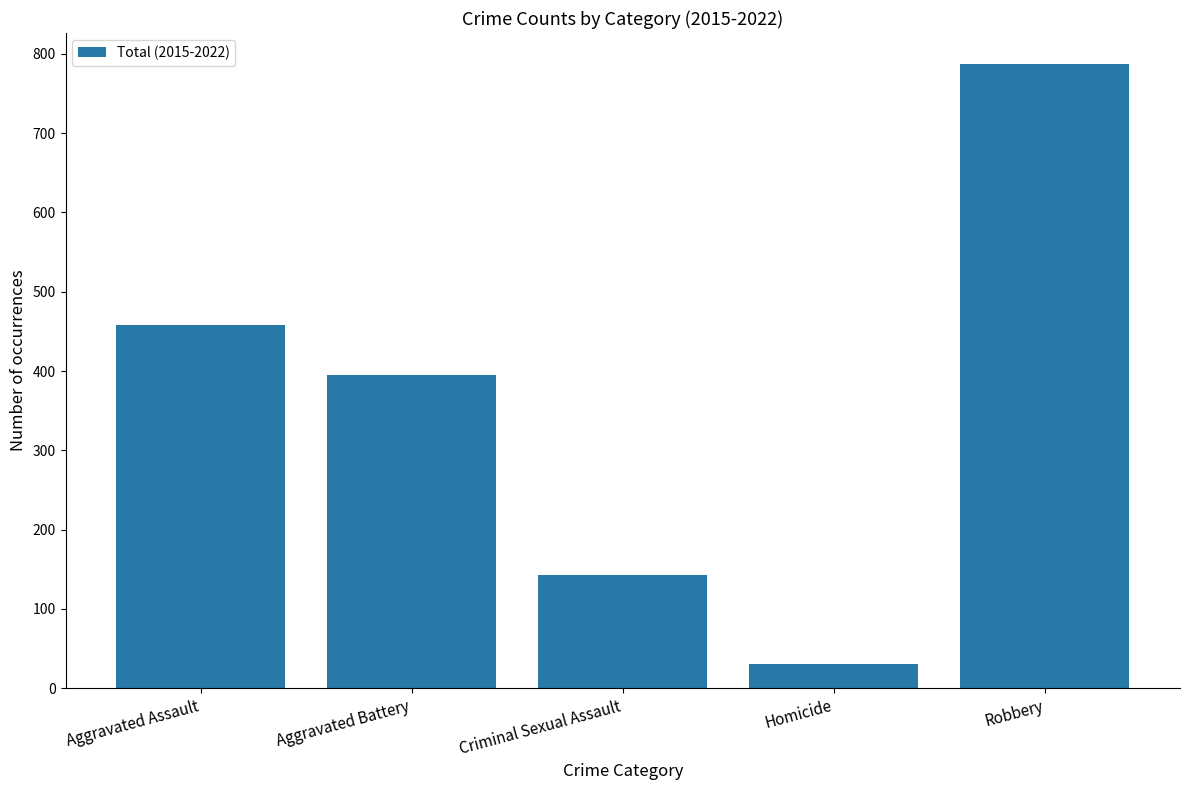

At which label is the value closest to 409?

Aggravated Battery